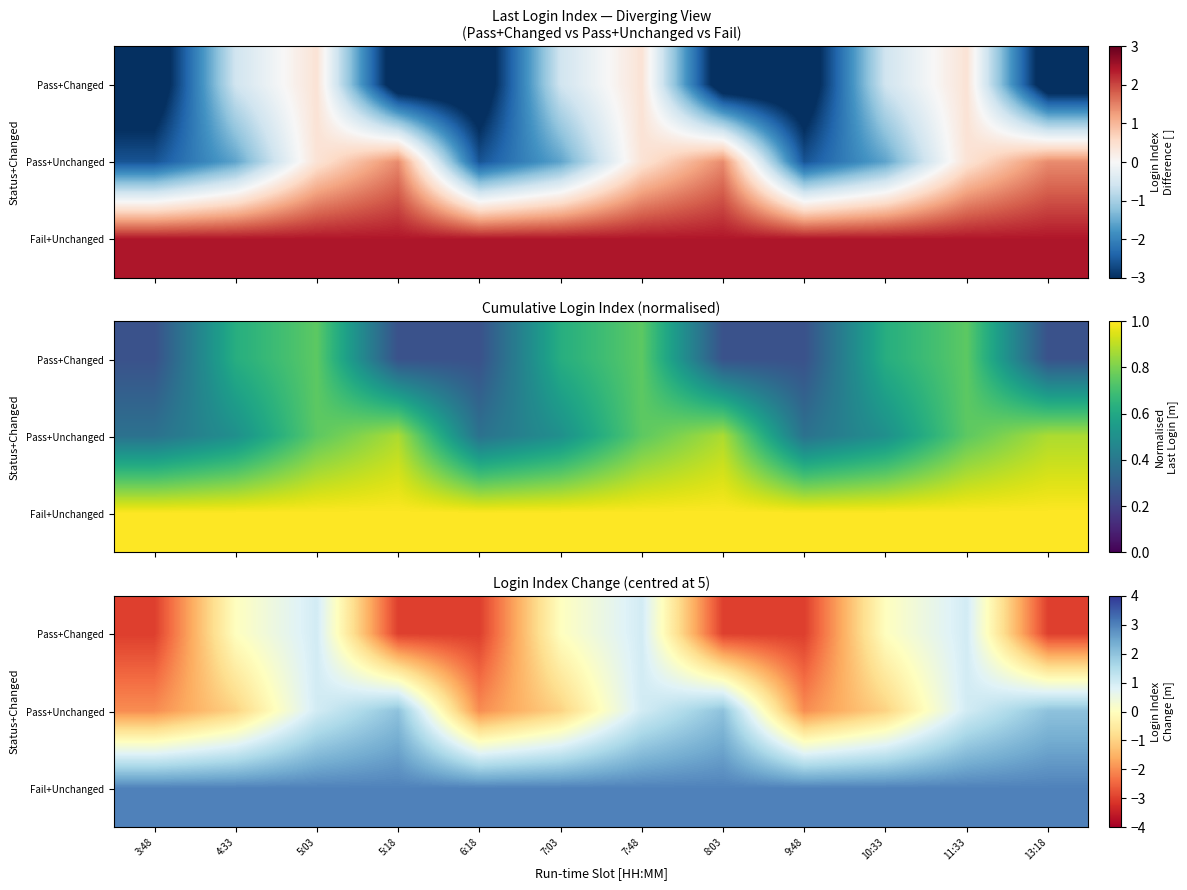

How many values in the Pass+Unchanged series exceed 1?

3